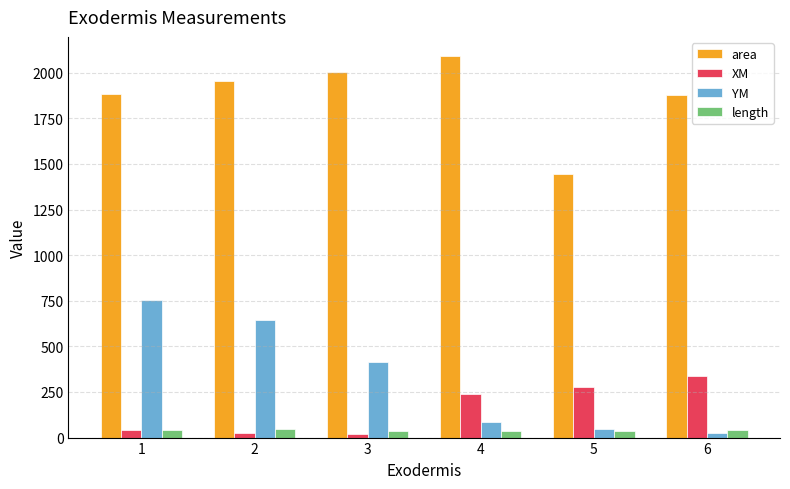

Is it true that area equals 2092.2 at 4?

True